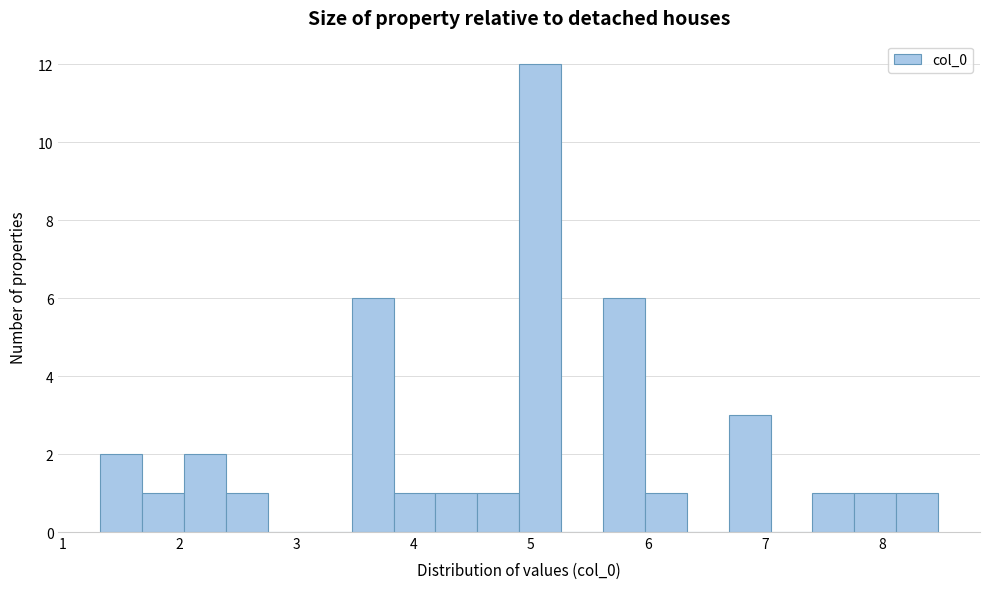

Around what value on the x-axis is the tallest bar? Give the approximate position of its centre, as read against the axis.

5.1